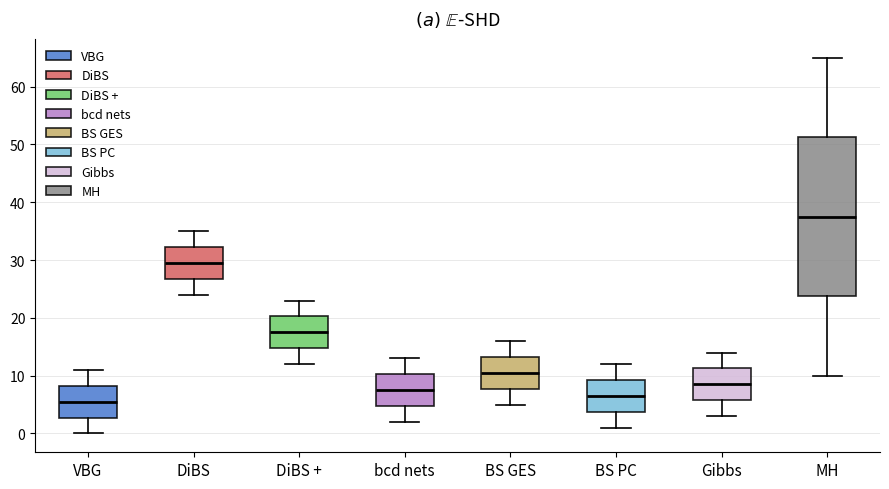

Where does the median line of the box for DiBS + sit on the y-axis? The values are not printed on the chart, so give them approximately, as read against the axis.

18